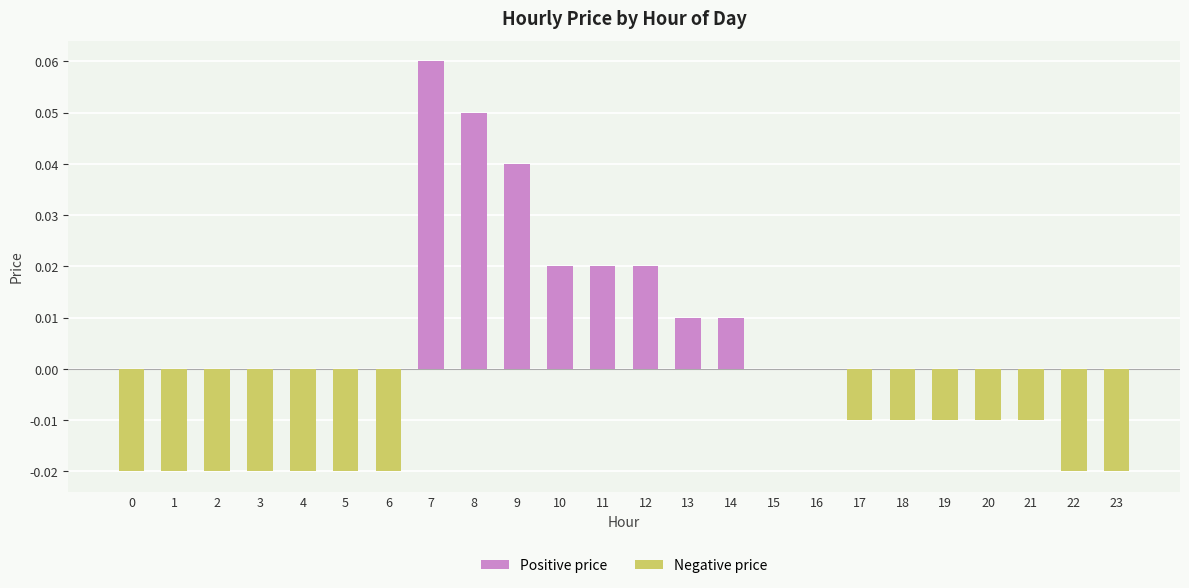

How many negative values are there?

14